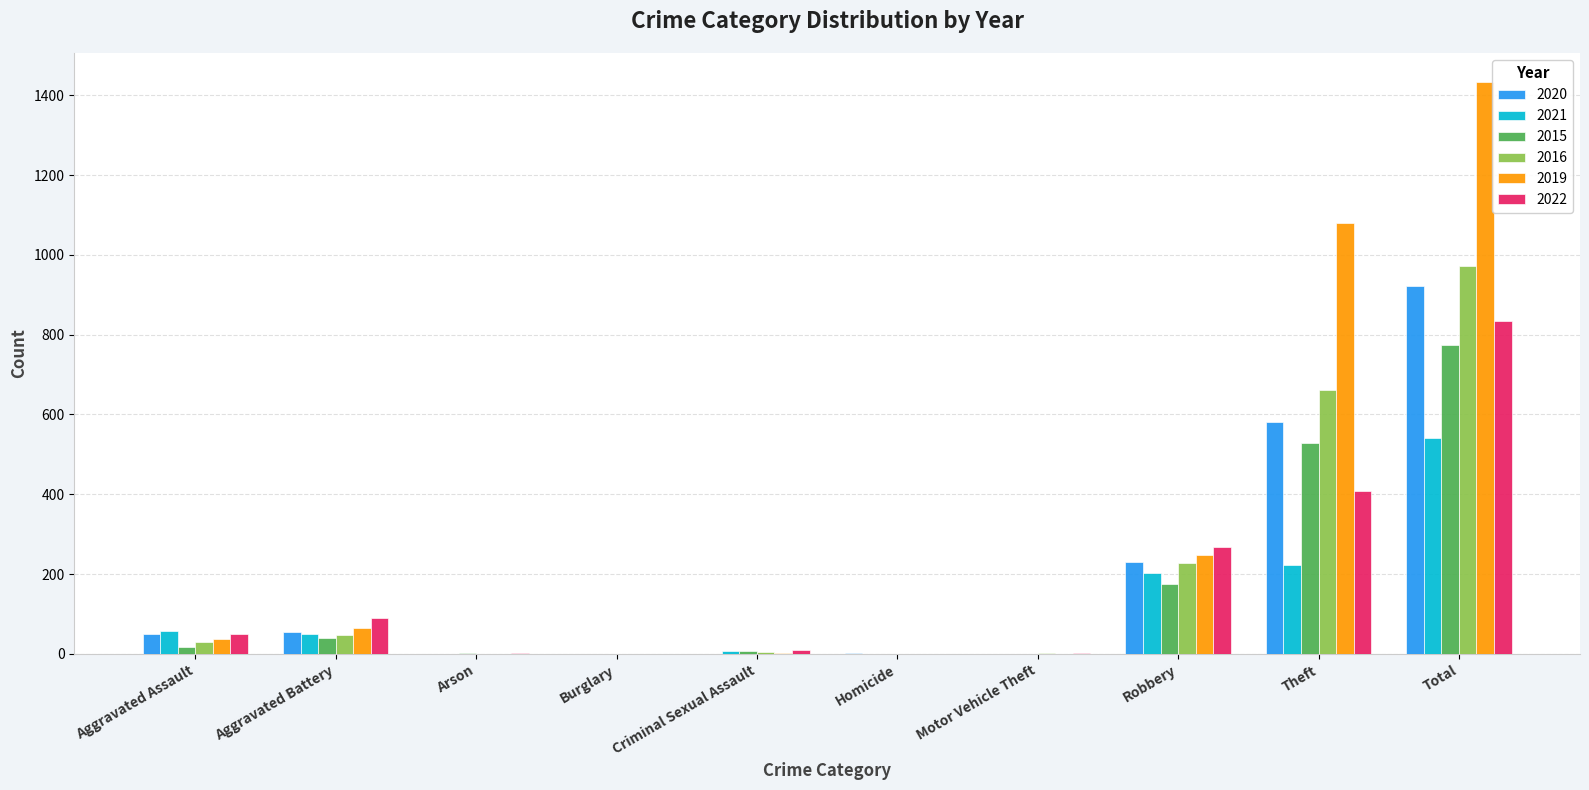

What is the sum of the 2015 values at Theft and Total?

1302